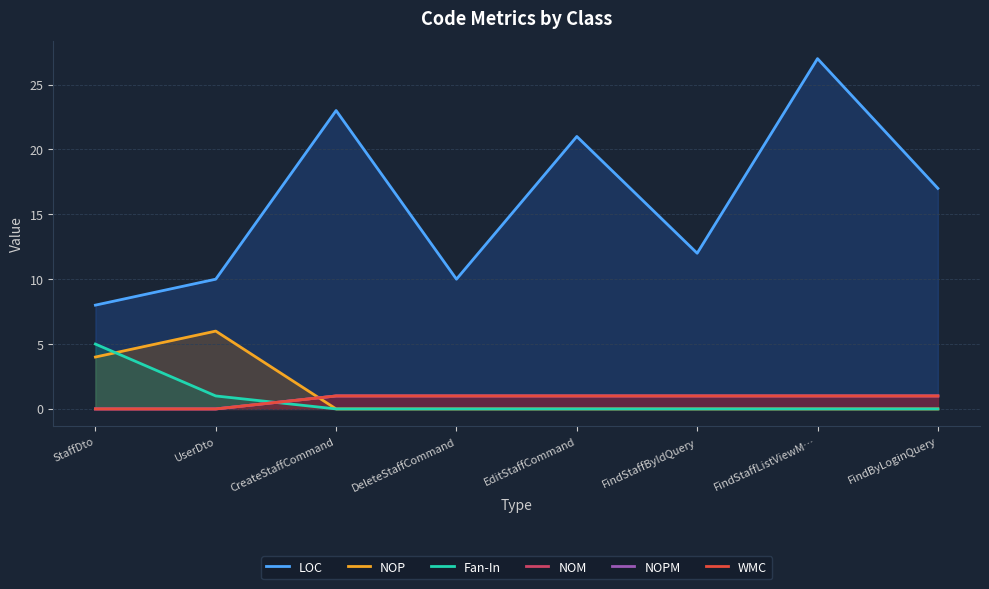

At which label does NOP reach its peak?

UserDto